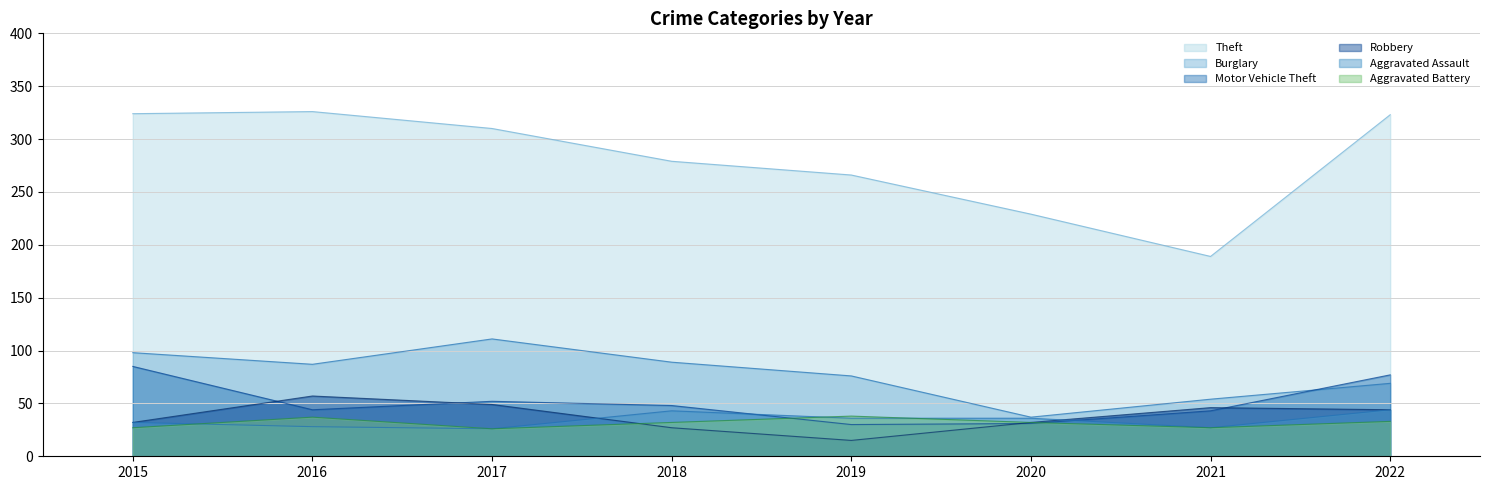

How many values in the Motor Vehicle Theft series are below 48?

4